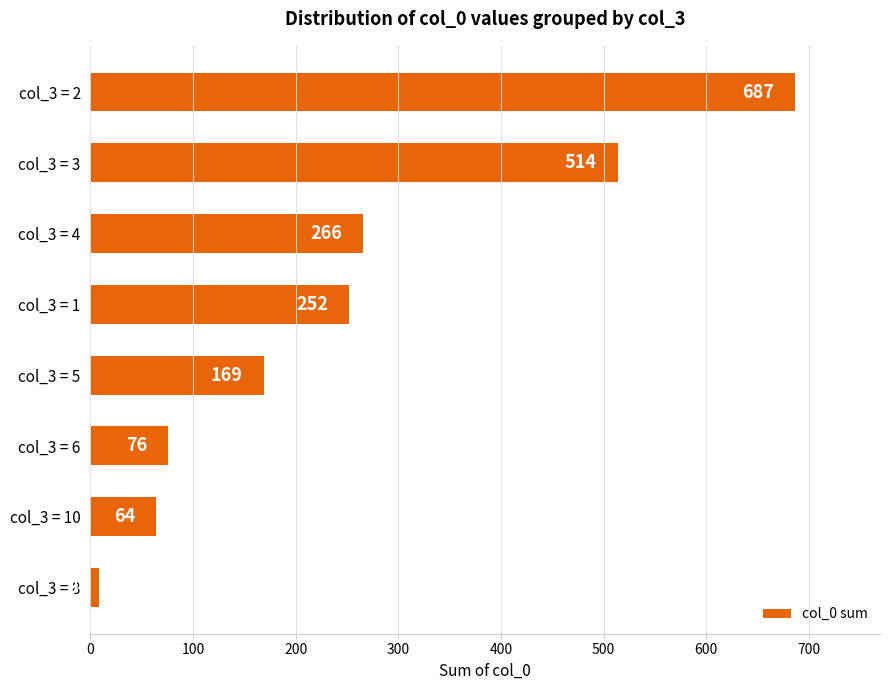

What is the greatest value displayed?

687